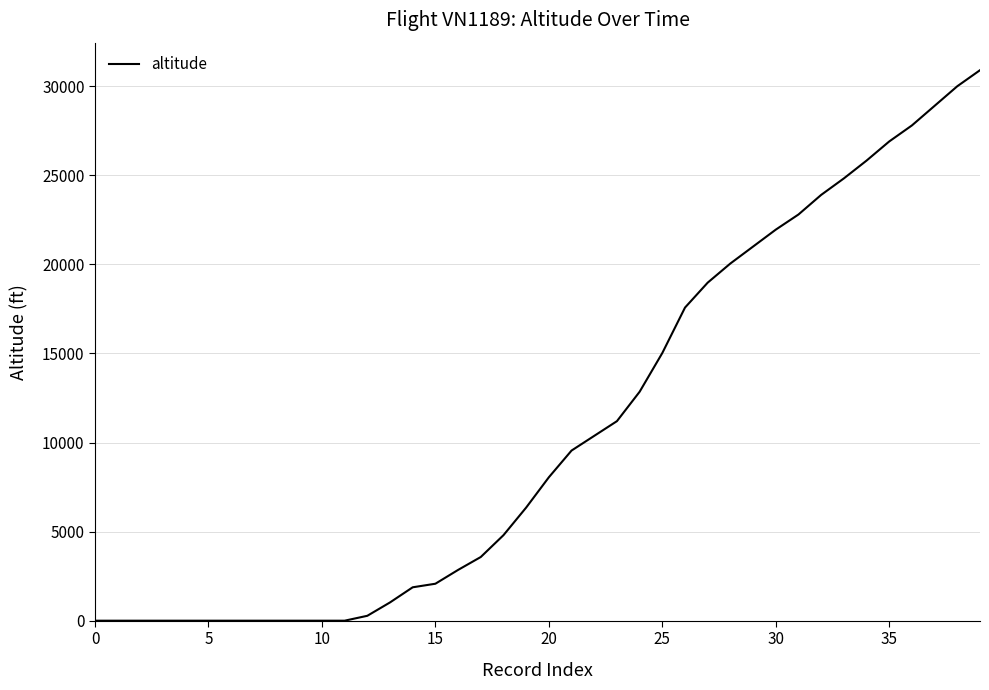

What is the difference between the maximum and minimum values?

30900